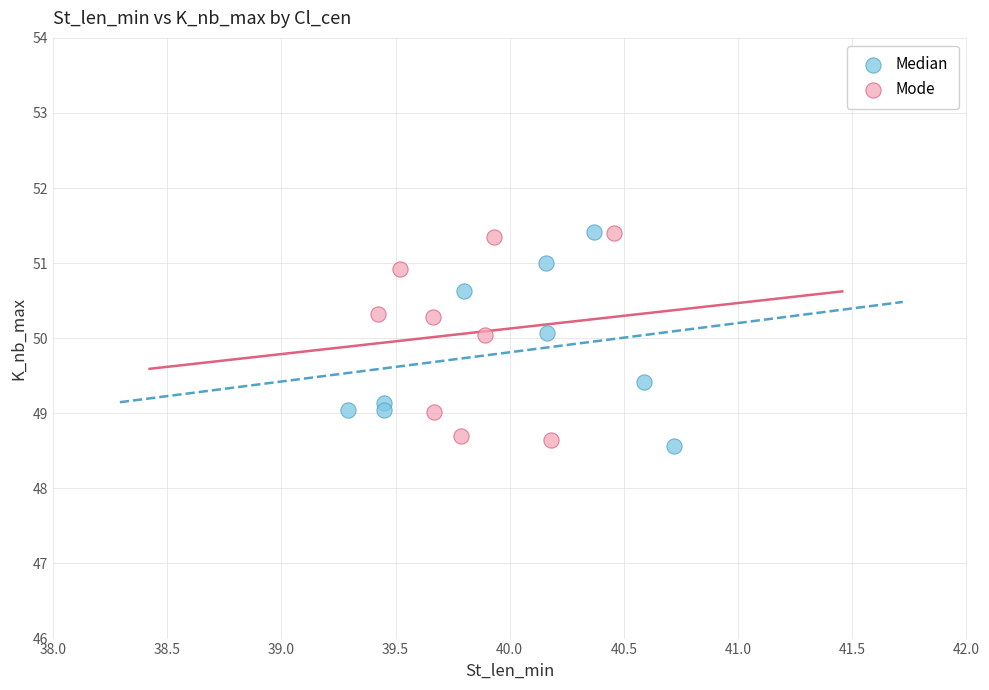

What are all the series names shown in the legend?

Median, Mode